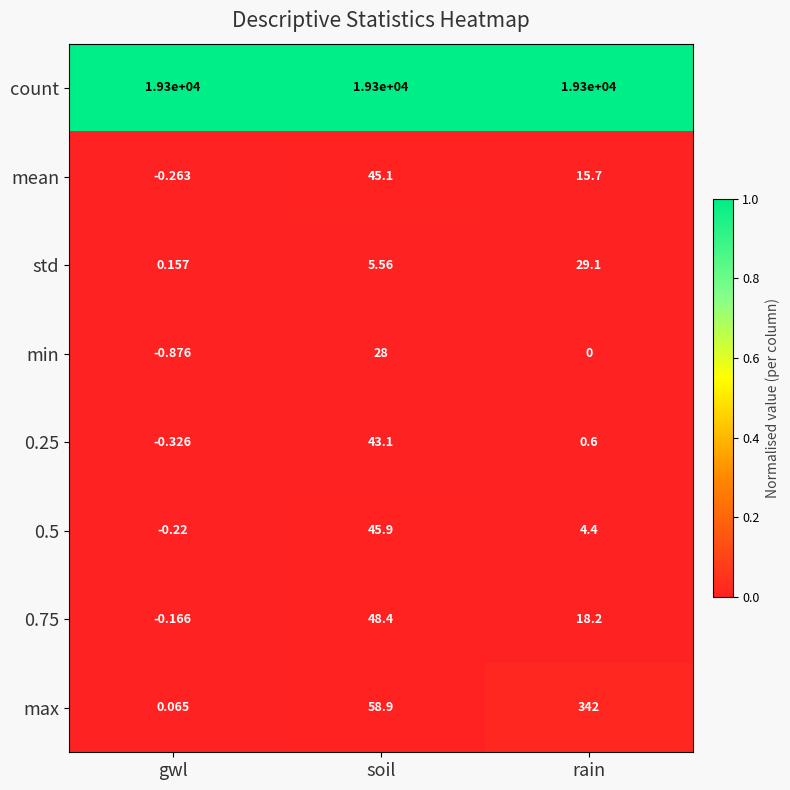

Which series has the widest spread of values?

max